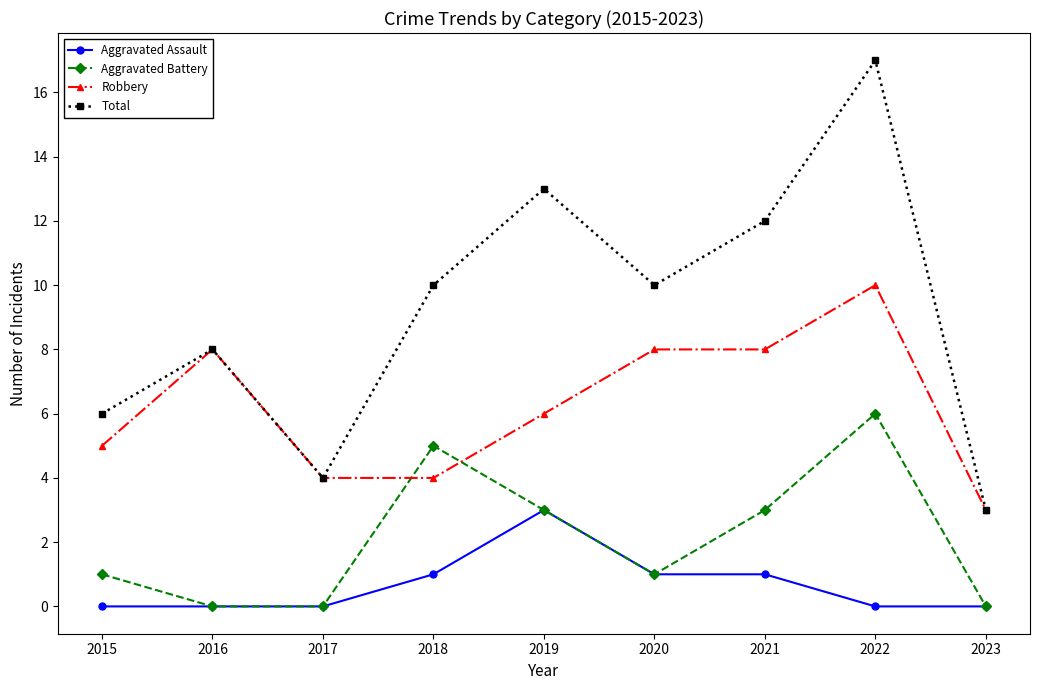

Reading left to right, list all the values displayed in this chart.

Aggravated Assault: 0	0	0	1	3	1	1	0	0
Aggravated Battery: 1	0	0	5	3	1	3	6	0
Robbery: 5	8	4	4	6	8	8	10	3
Total: 6	8	4	10	13	10	12	17	3